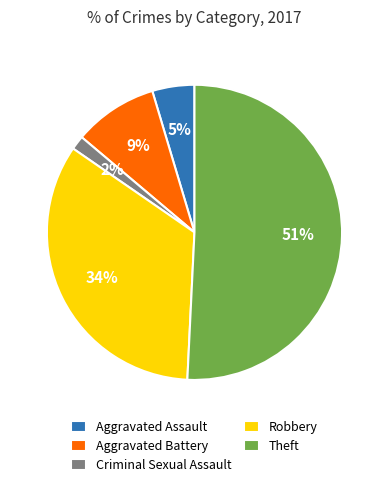

To the nearest percent, what is the difference between the Criminal Sexual Assault and Robbery slice percentages?

32%